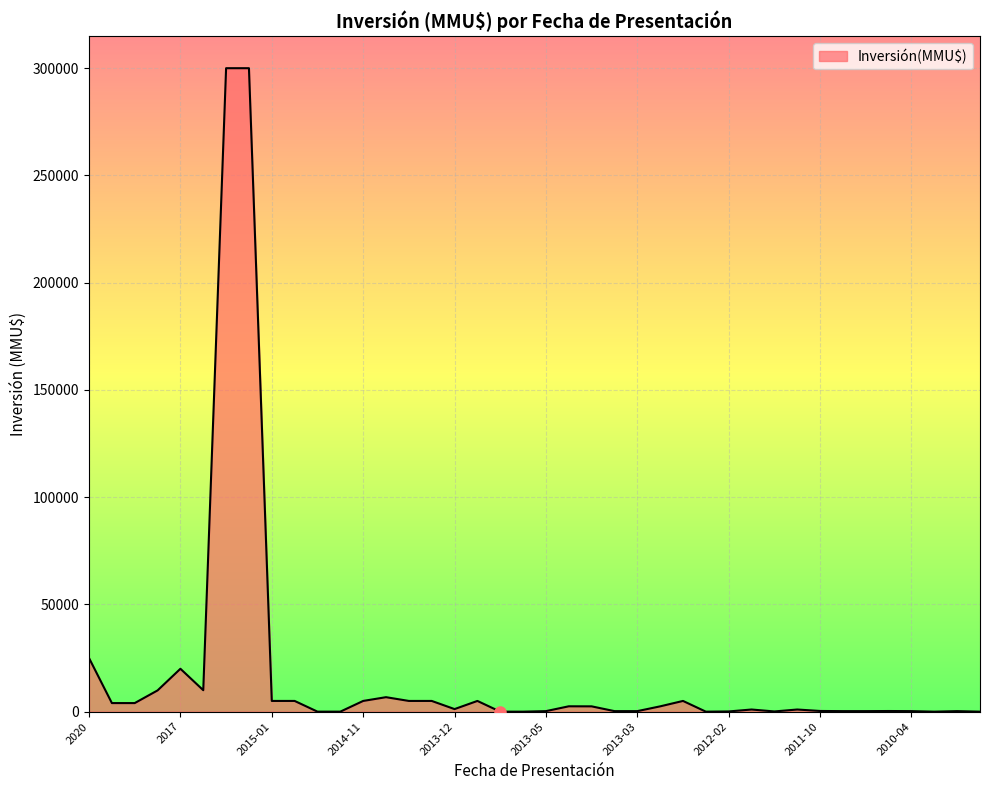

What is the difference between the maximum and minimum values?

300000